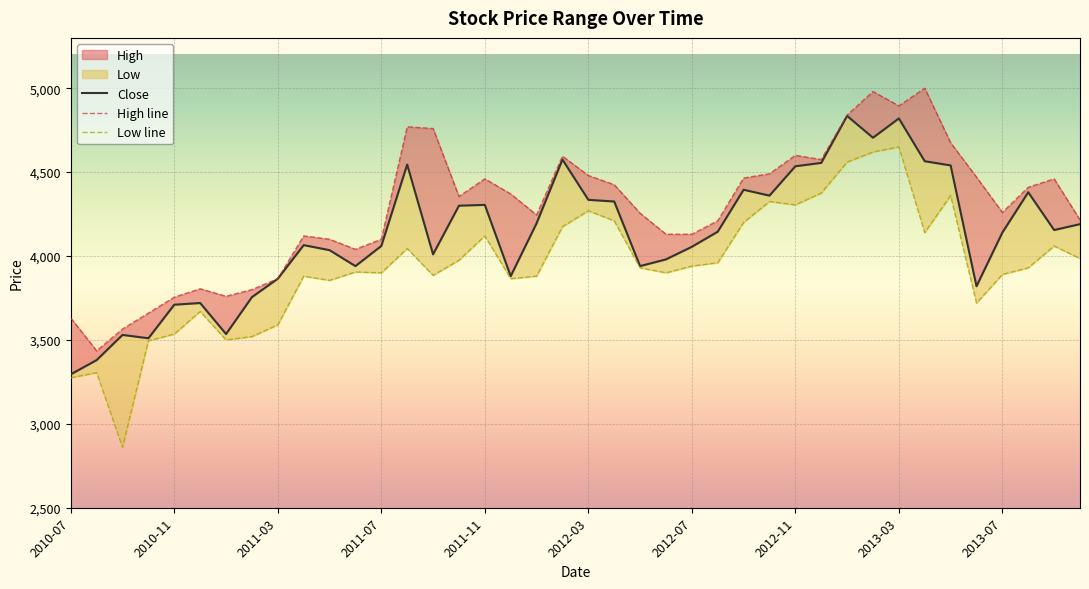

At which label does Close reach its minimum?

2010-07